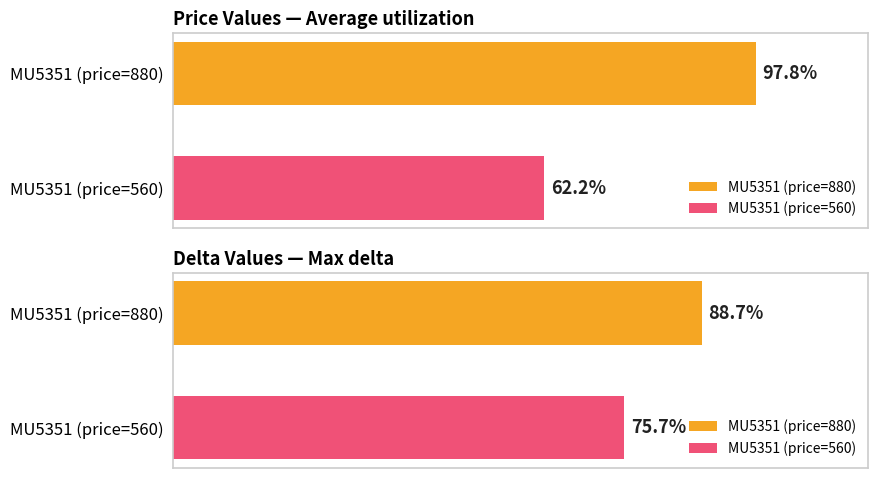

At which category does the chart reach its minimum across all series?

MU5351 (price=560)